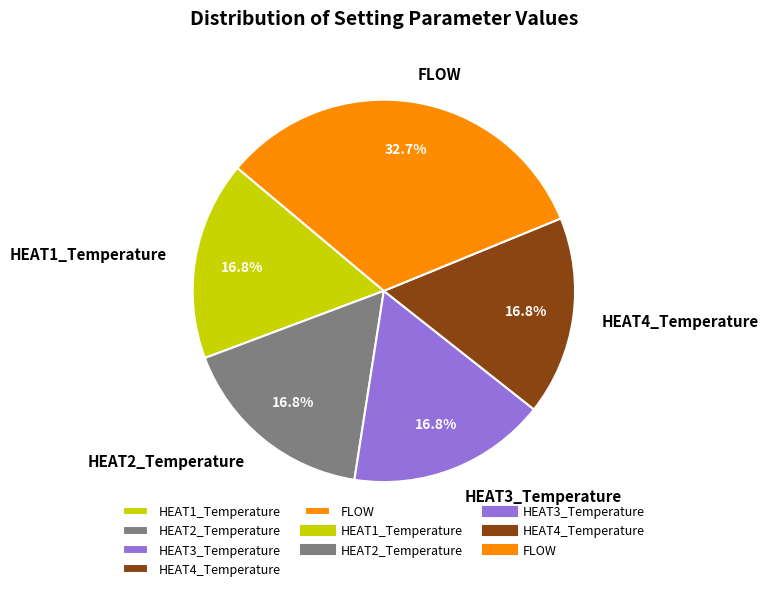

Does HEAT2_Temperature represent more than half of the total?

No